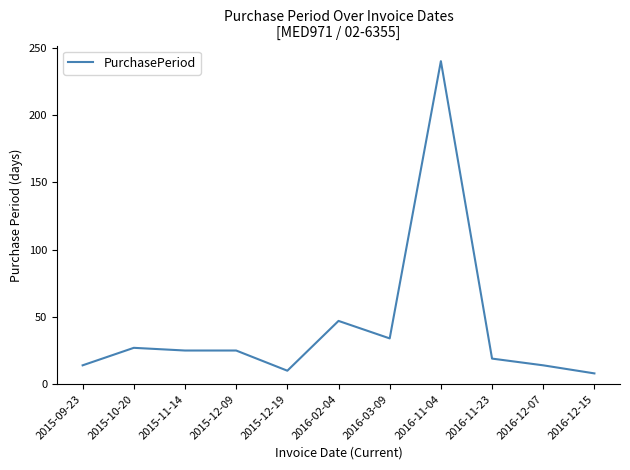

What is the difference between the values at 2016-11-04 and 2016-02-04?

193